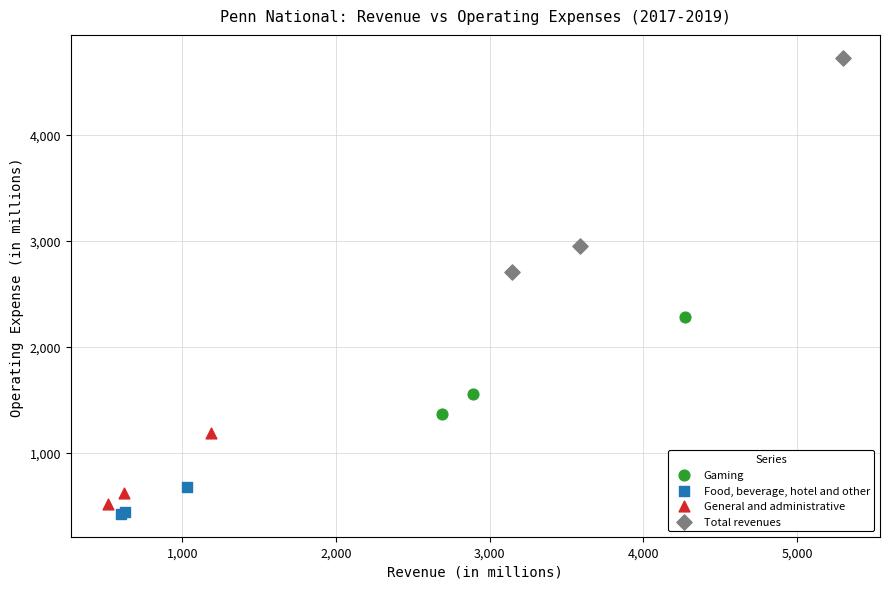

Which series contains the highest Y value?

Total revenues